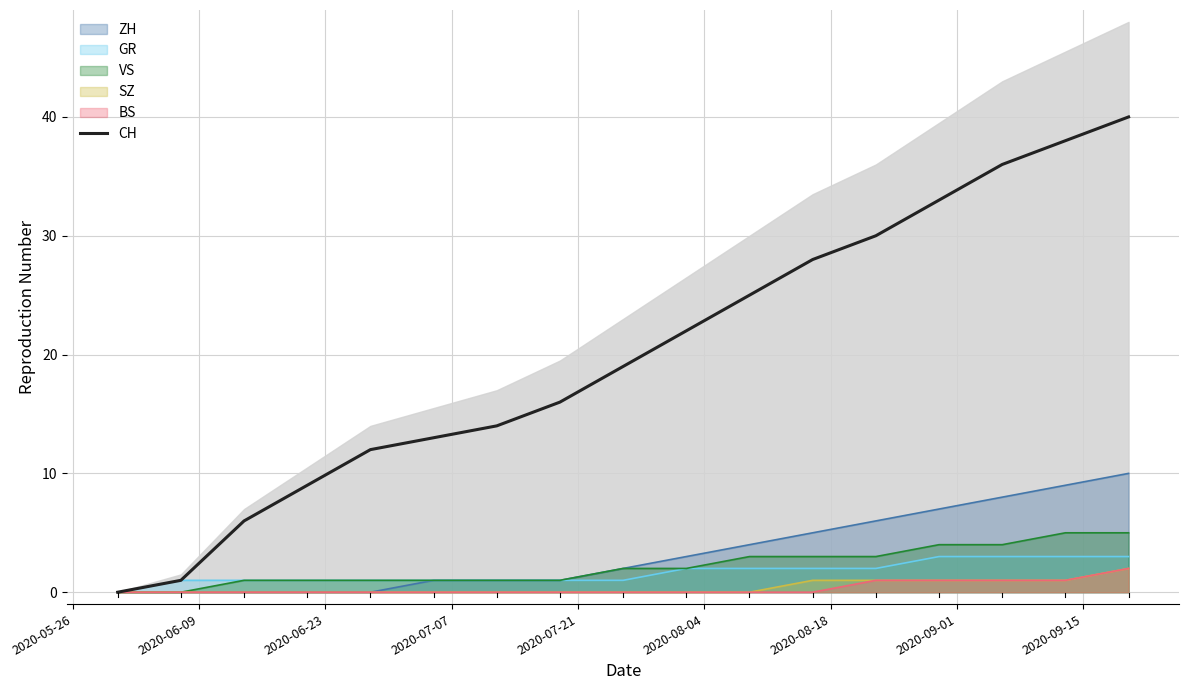

Does the chart have visible grid lines?

Yes